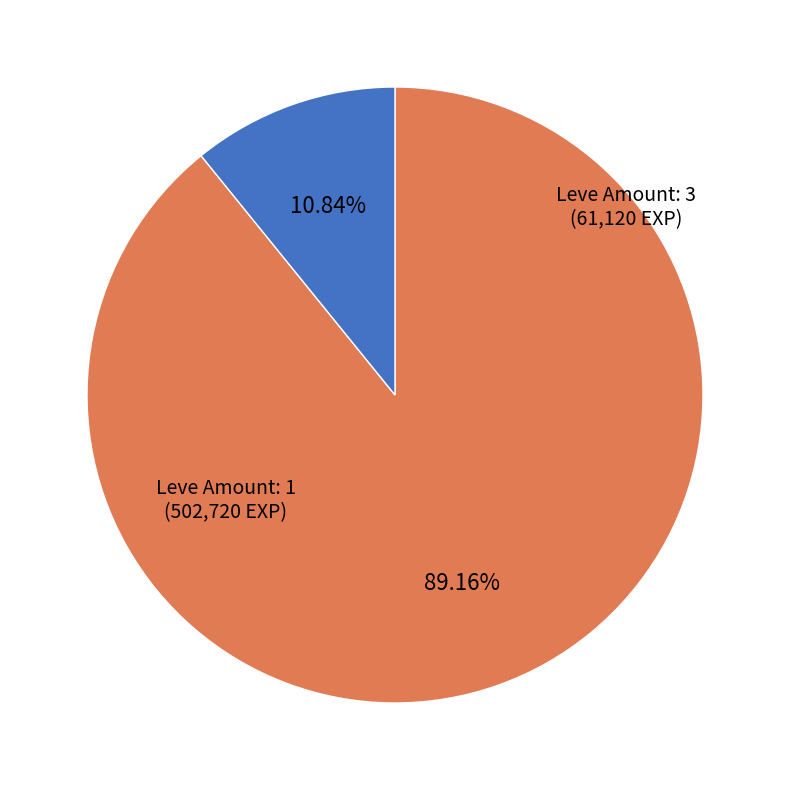

Is there a majority slice in this chart?

Yes